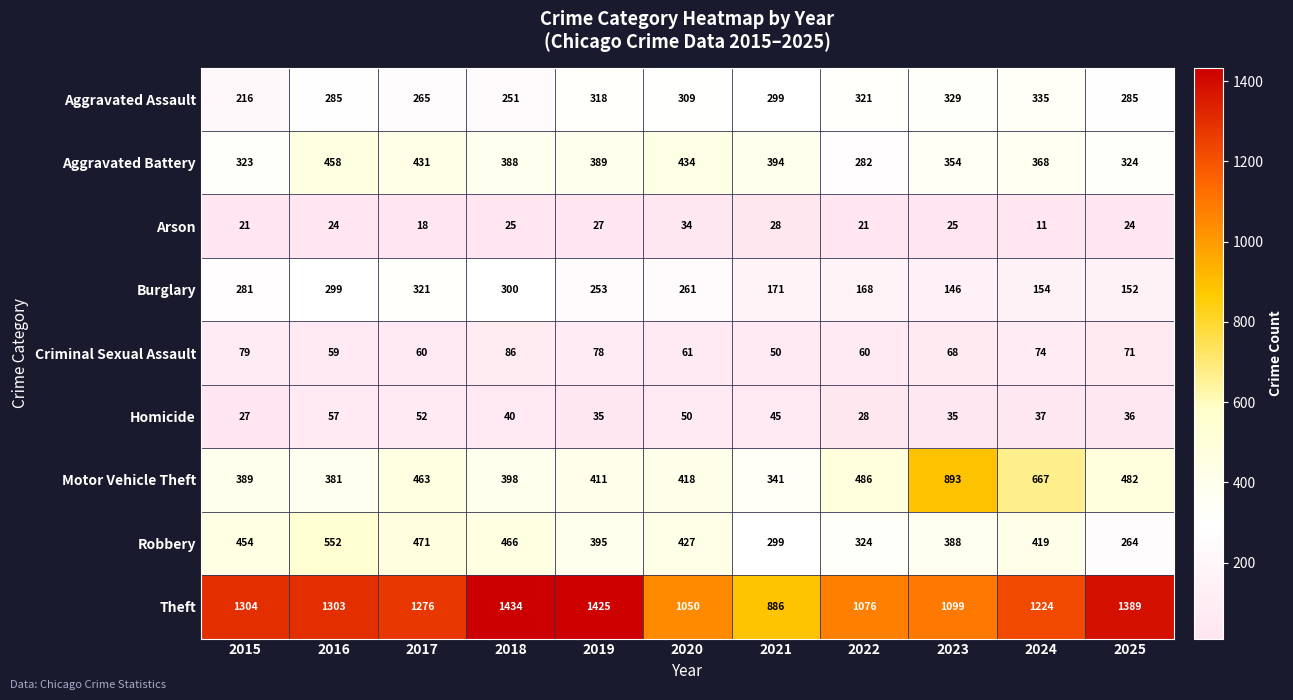

Is the value of Aggravated Battery at 2017 greater than the value of Robbery at 2018?

No